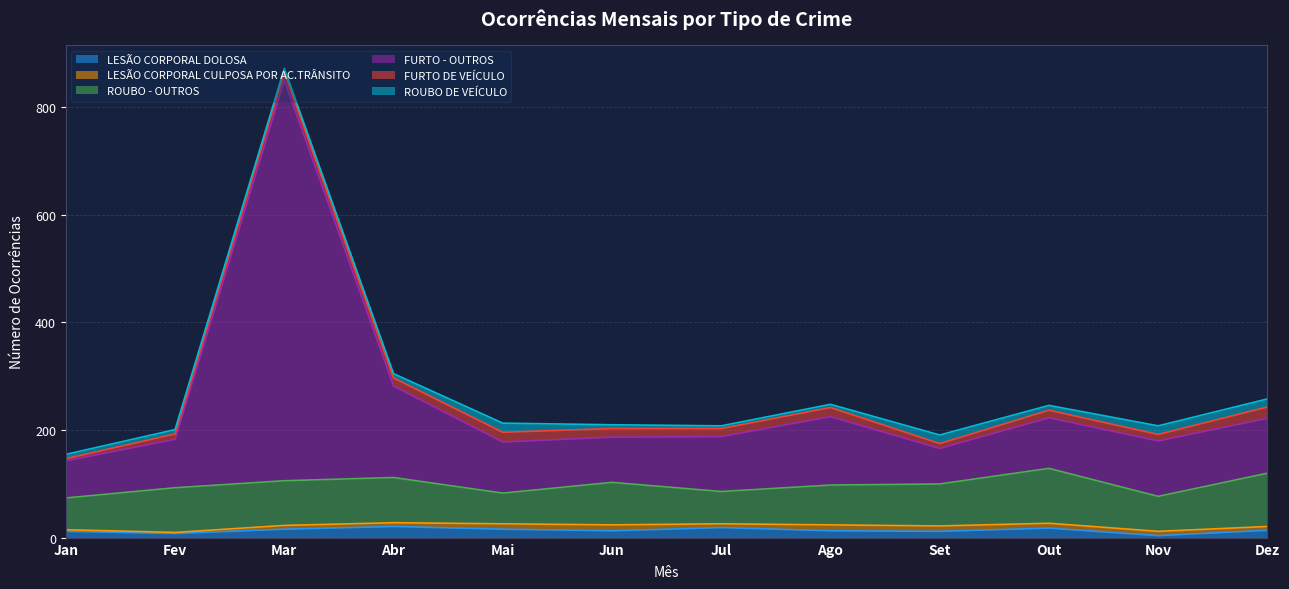

The ROUBO - OUTROS series shows 140 at Set. True or false?

False